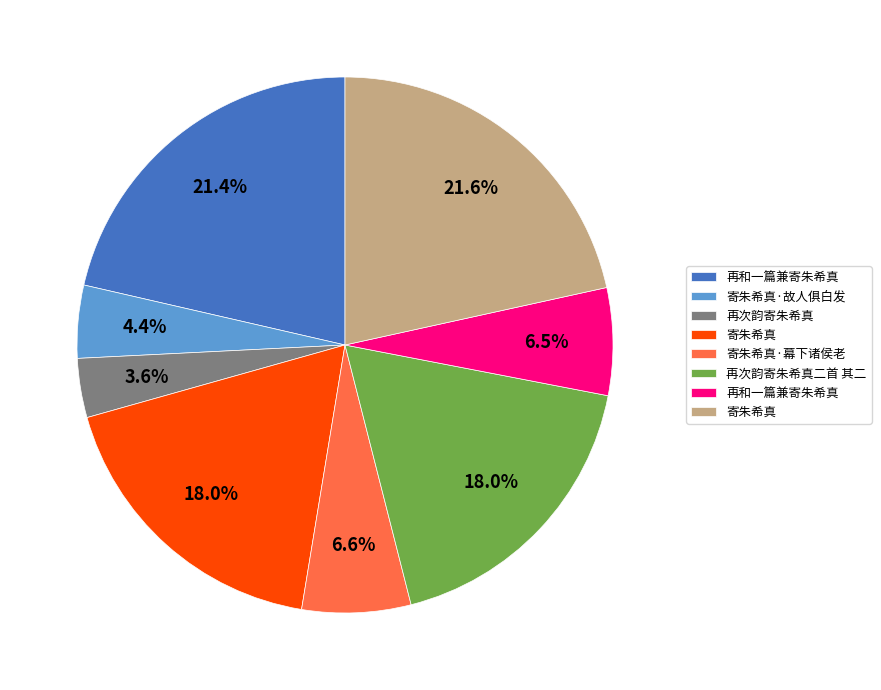

Is there any slice that represents more than half of the pie?

No